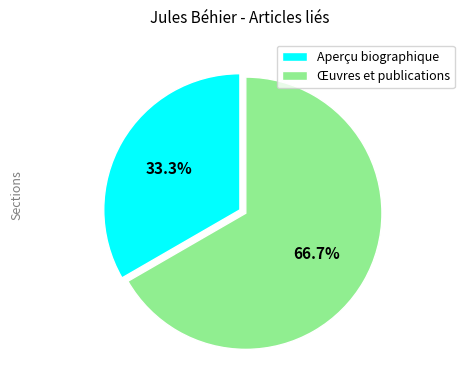

To the nearest percent, what is the combined percentage of Œuvres et publications and Aperçu biographique?

100%